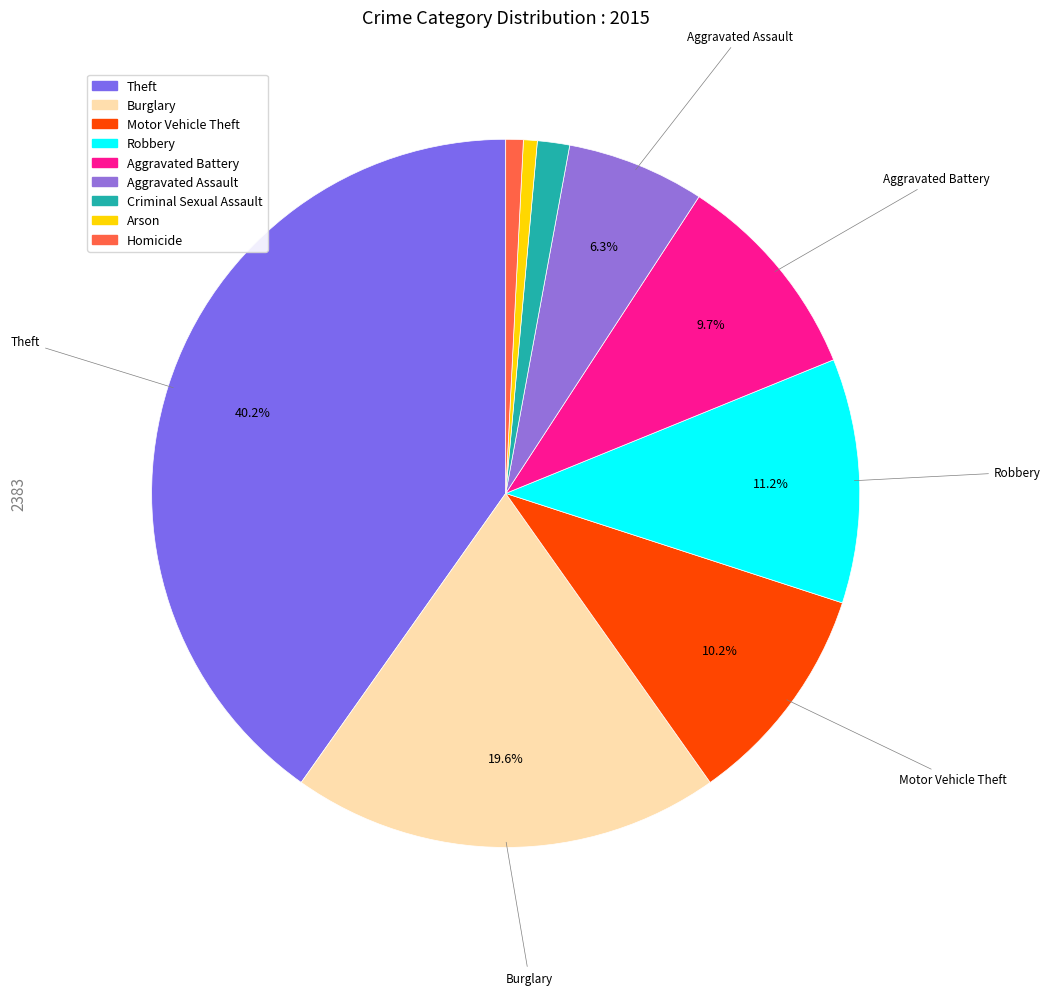

Is it true that Homicide is 11% of the pie?

False